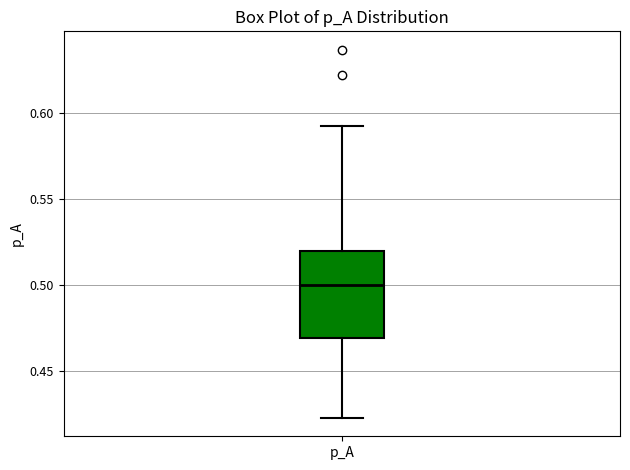

Read this box plot against the y-axis: the position of the median line, the range covered by the box, and the ends of both whiskers. The values are not printed on the chart, so give them approximately, as read against the axis.

median 0.500, box 0.470 to 0.520, whiskers 0.425 to 0.595